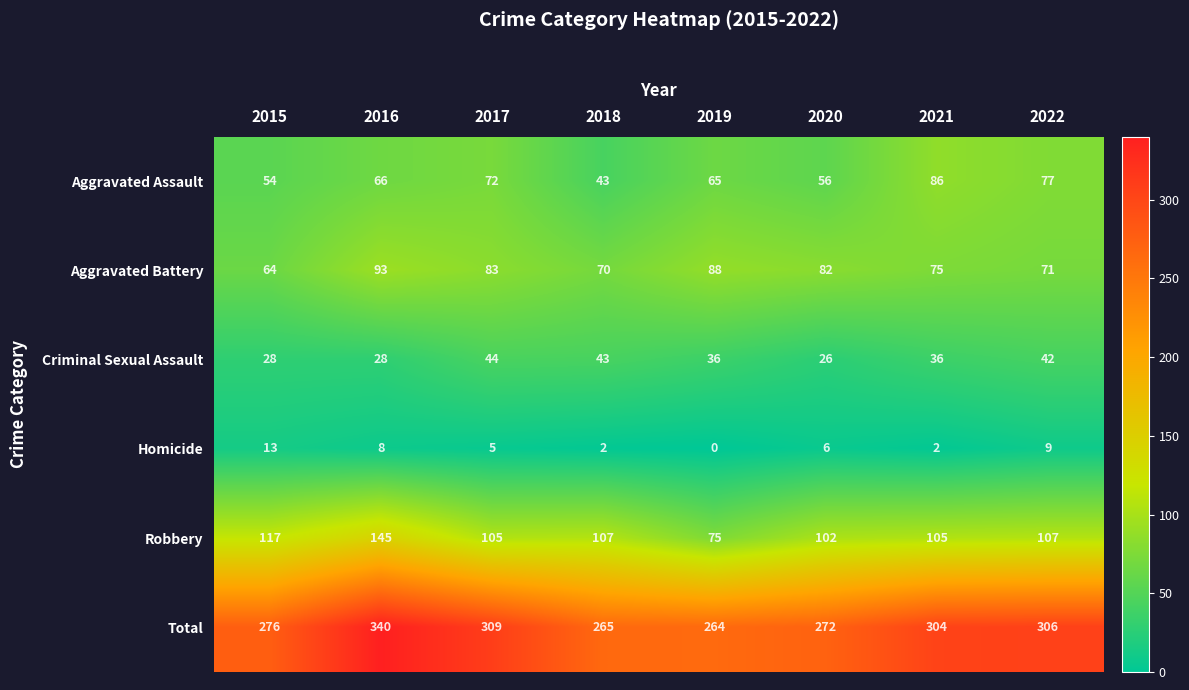

Is it true that Homicide equals 9 at 2022?

True